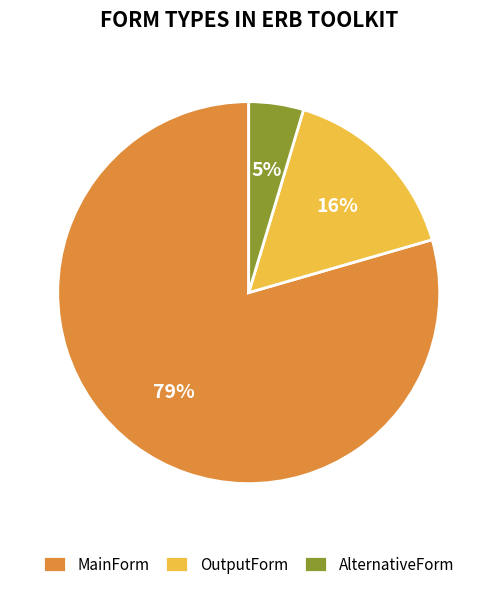

To the nearest percent, what is the combined percentage of AlternativeForm and OutputForm?

21%